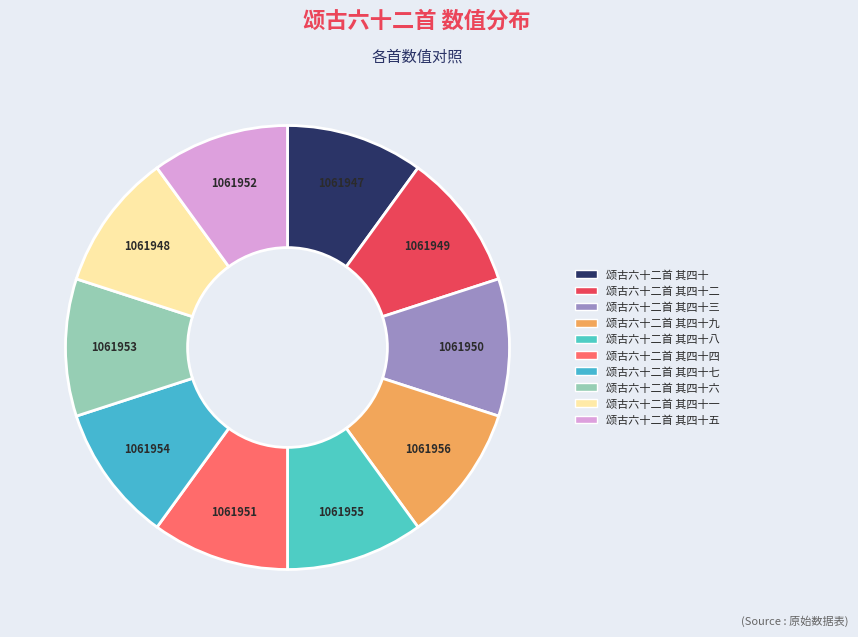

Which slice is the smallest?

颂古六十二首 其四十